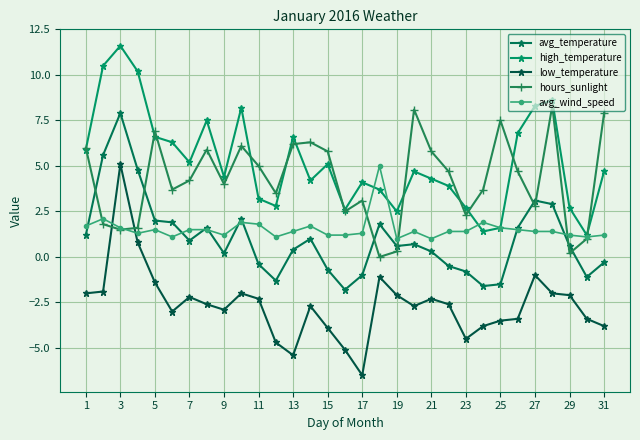

How many lines are shown in the chart?

5